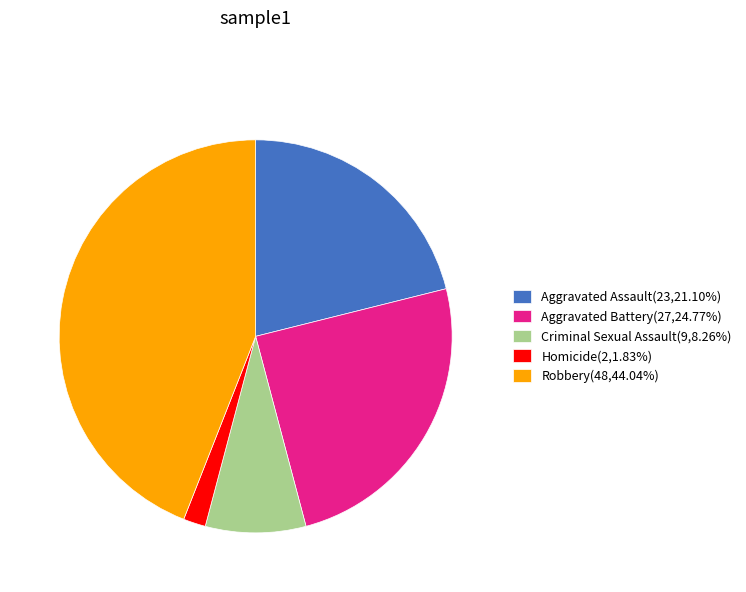

What is the largest slice in the pie chart?

Robbery